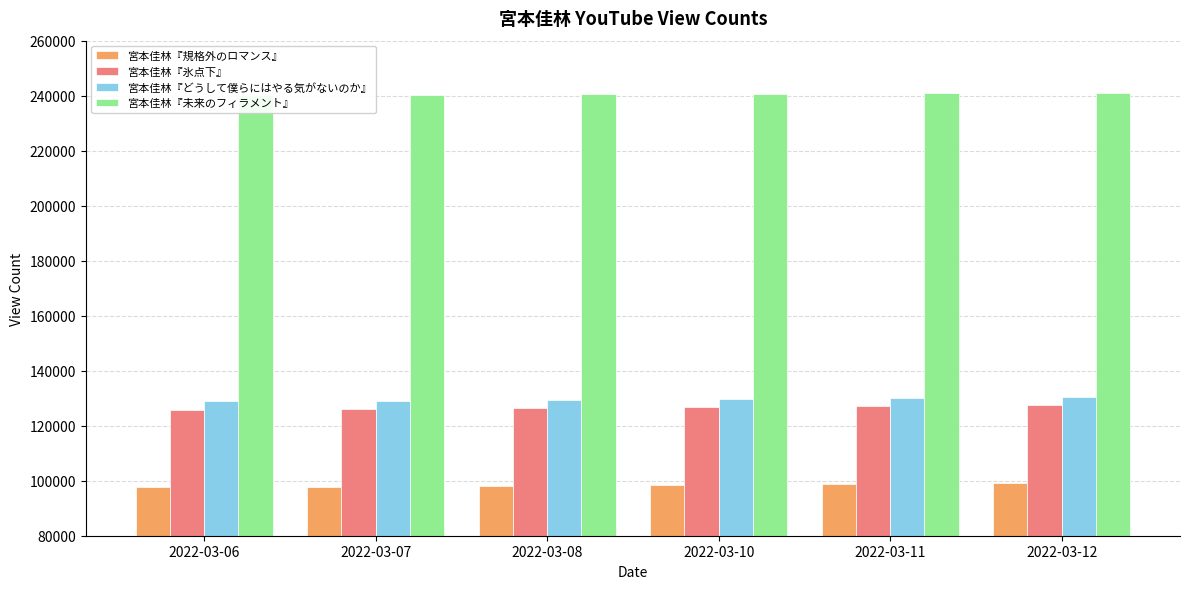

Is the value of 宮本佳林『未来のフィラメント』 at 2022-03-07 greater than the value of 宮本佳林『氷点下』 at 2022-03-11?

Yes